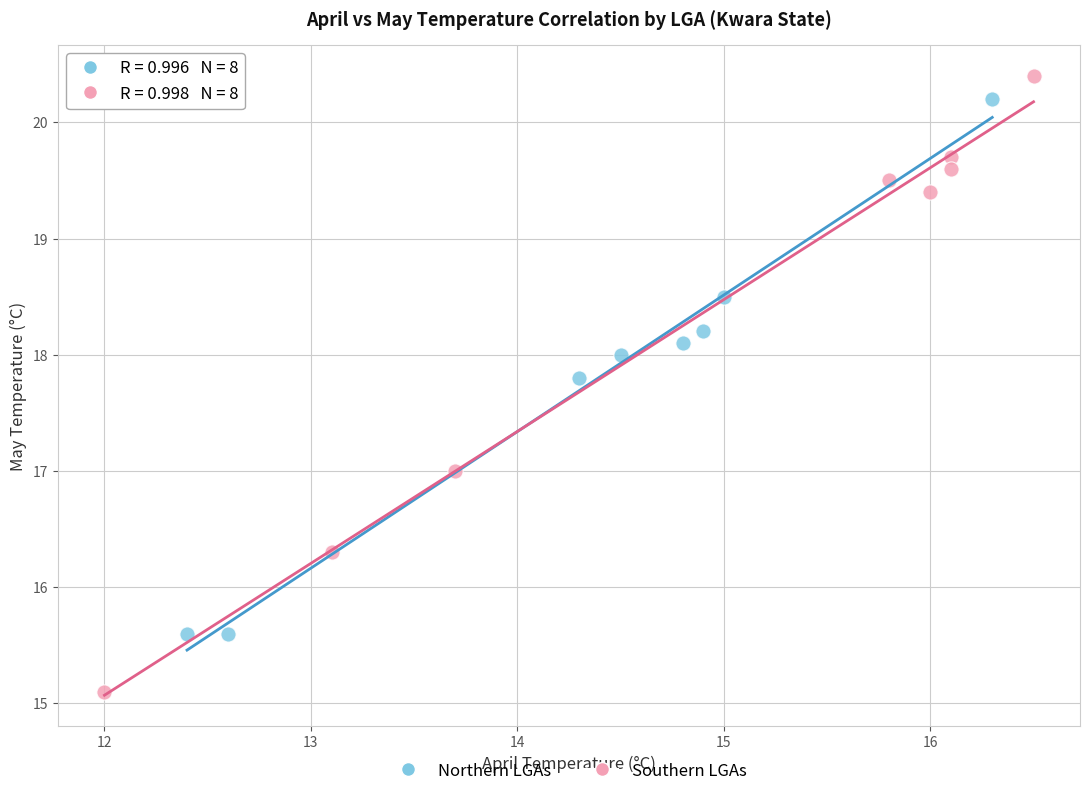

Which series reaches the maximum Y coordinate?

Southern LGAs